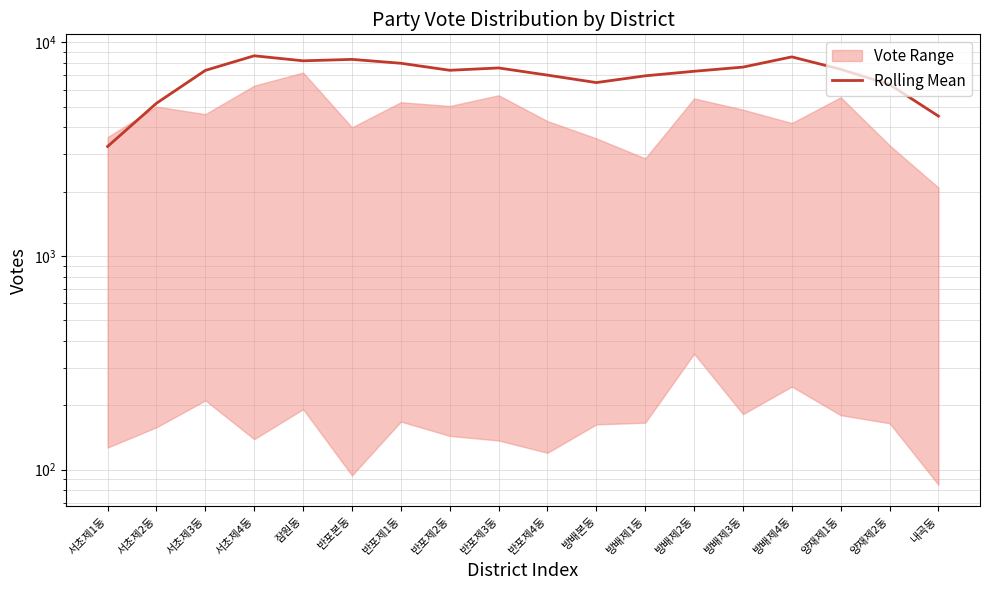

How many interior local valleys (lower than both neighbors) does the data have?

3